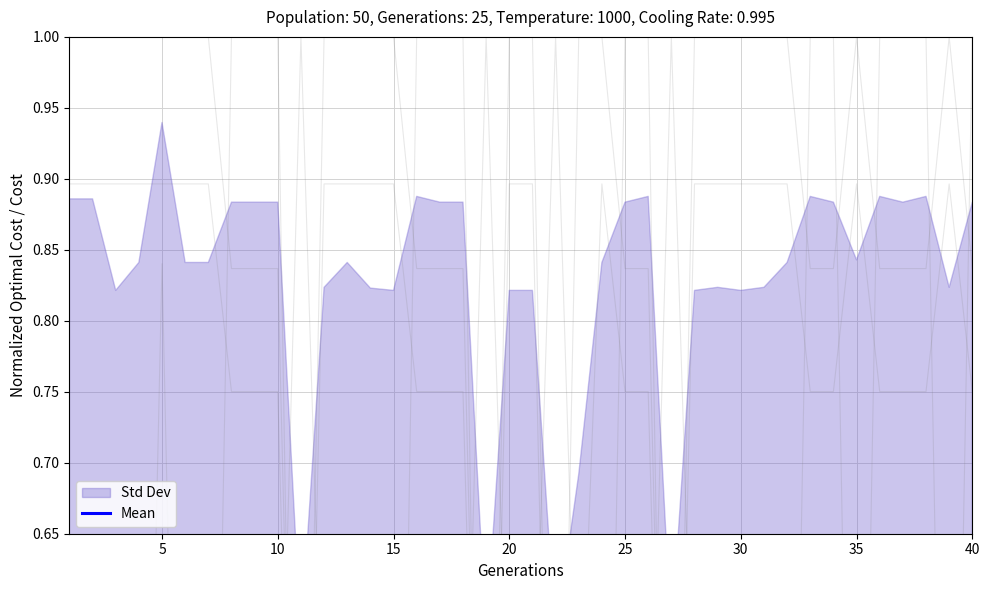

True or false: there are more than 1 points higher than both neighbors.

True